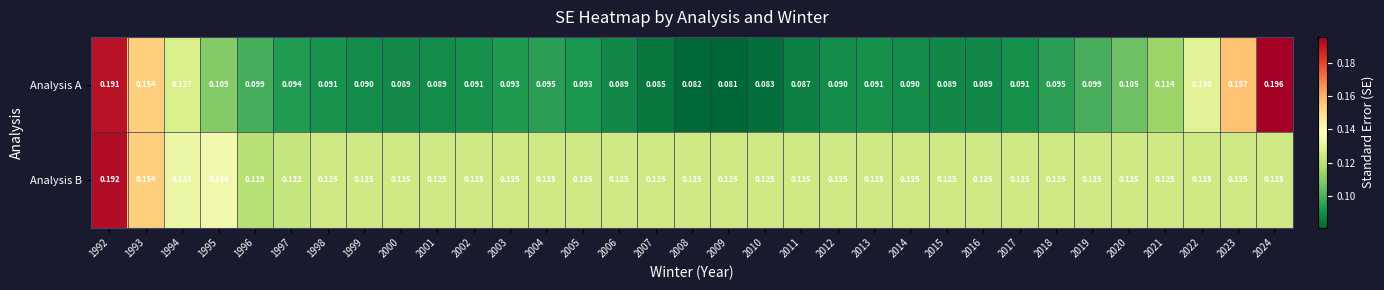

Is the value of Analysis B at 2000 greater than the value of Analysis A at 1997?

Yes